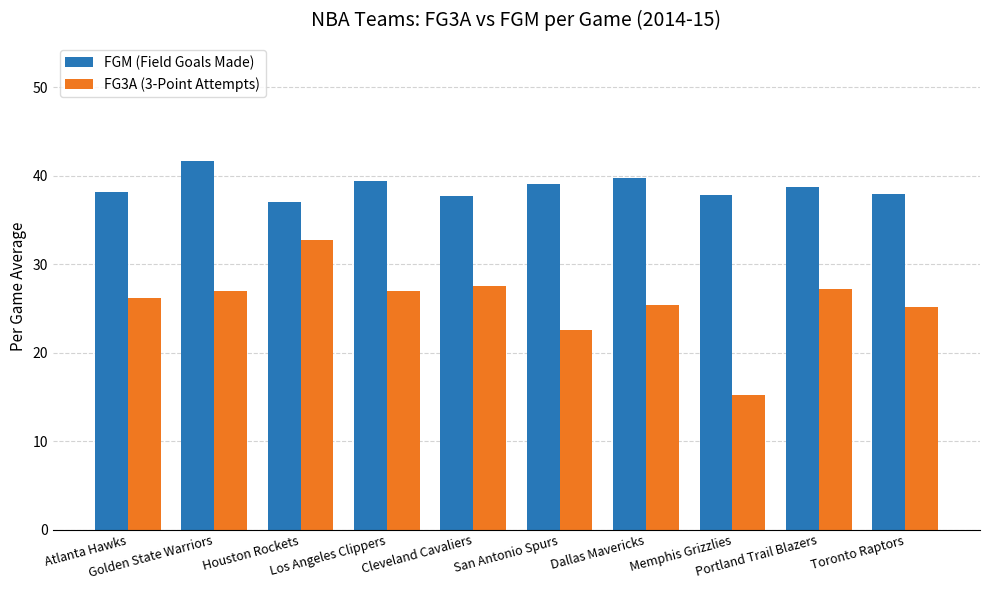

What is the greatest value displayed?

41.6